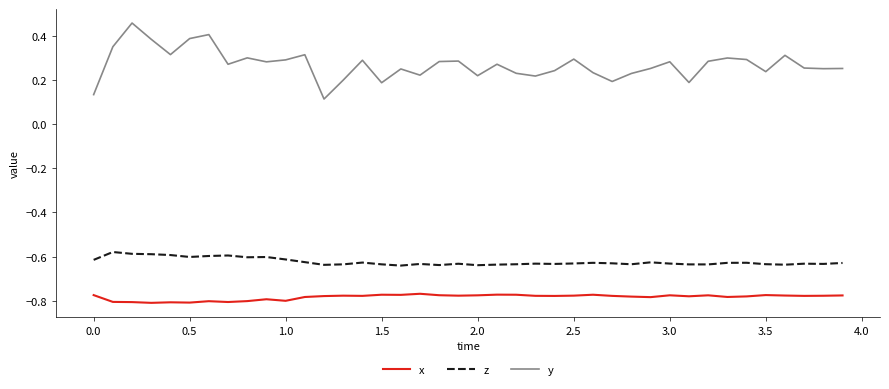

Which series has the largest total across all categories?

y